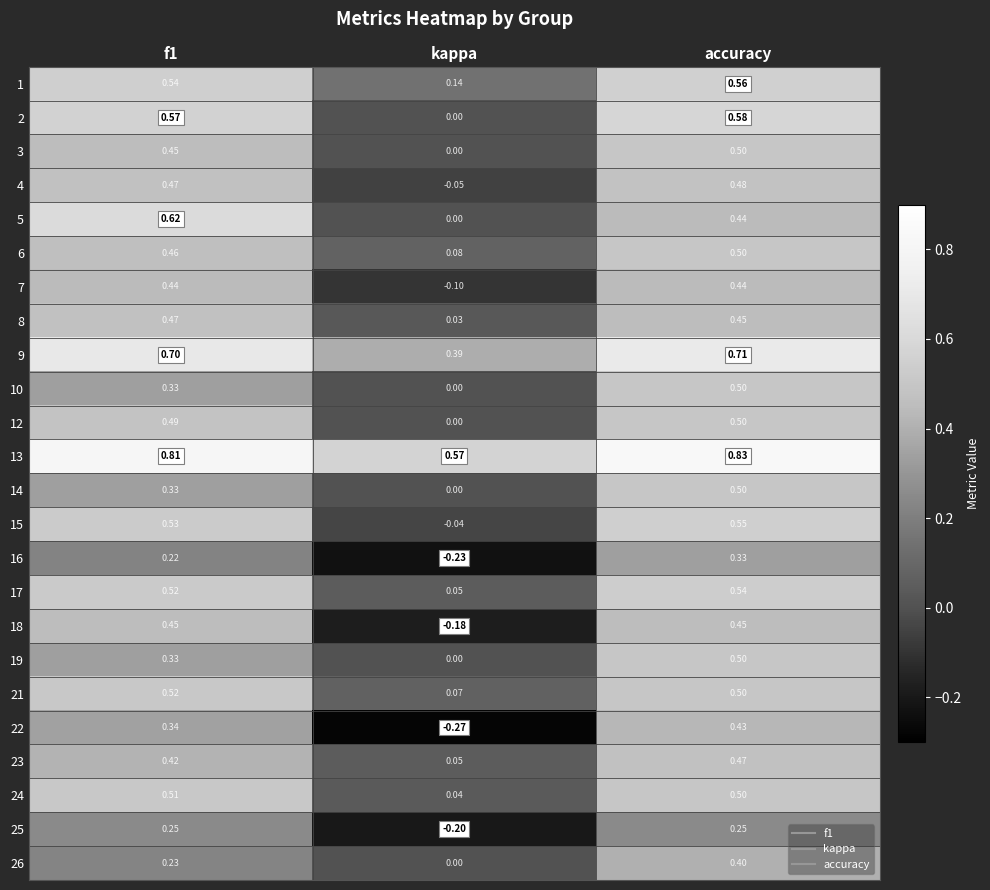

Which series has the largest range (max minus min)?

22